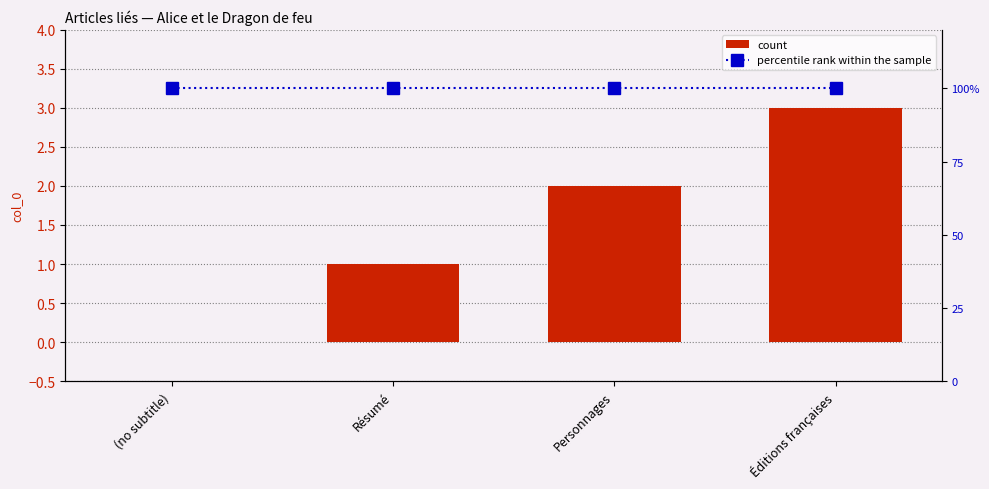

What are all the series names shown in the legend?

count, percentile rank within the sample